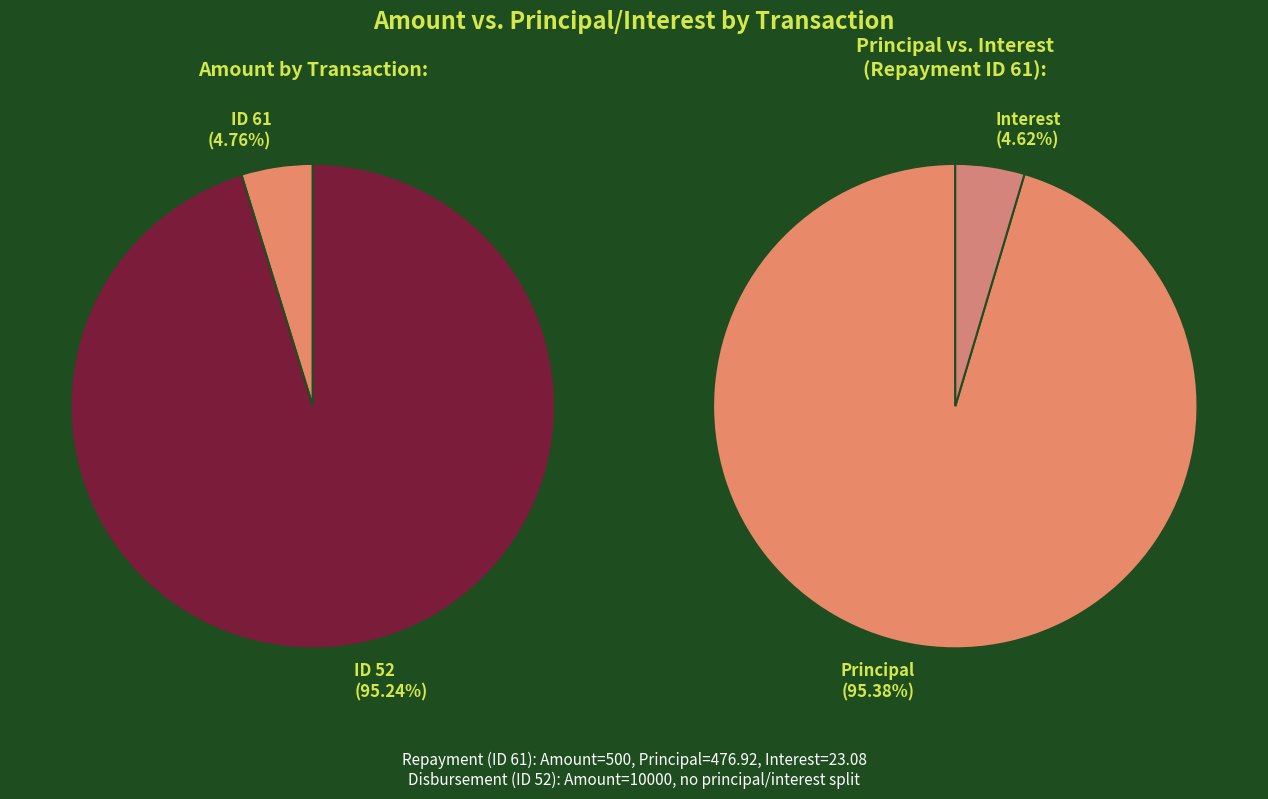

Which slice is the smallest?

61